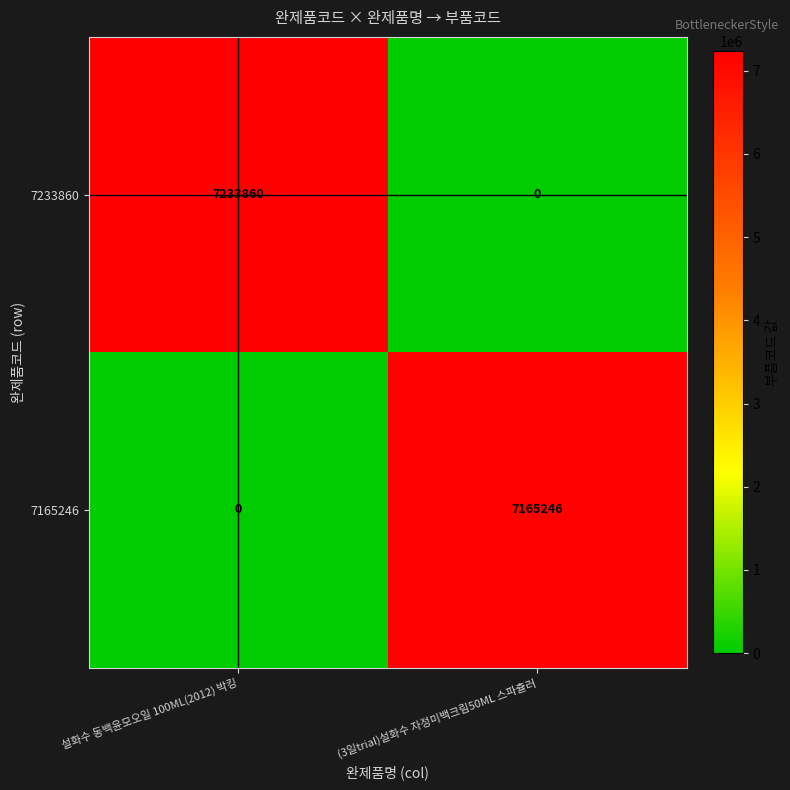

Rank the series at (3일trial)설화수 자정미백크림50ML 스파츌러 from highest to lowest value.

7165246, 7233860